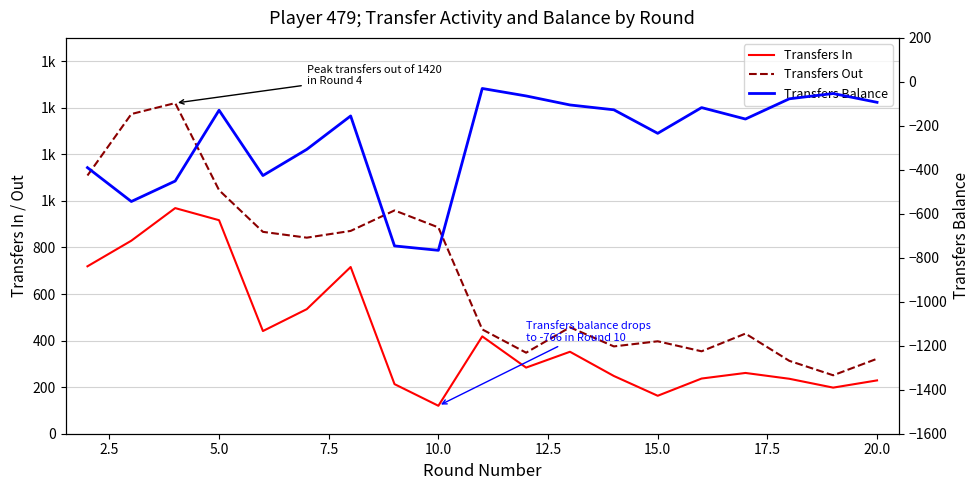

At how many categories does at least one series exceed -392?

19